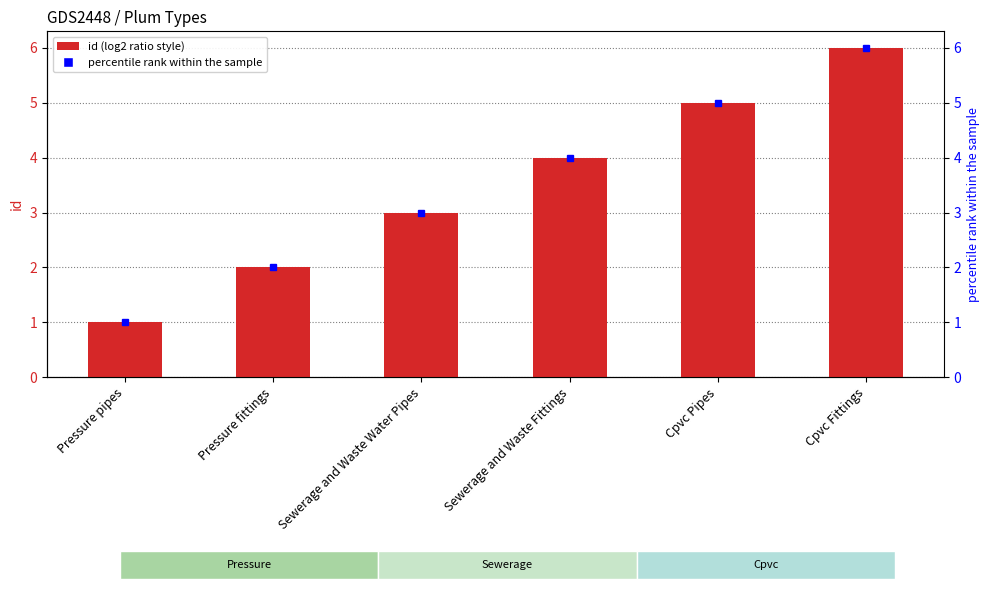

What is the ratio of the value at Pressure fittings to the value at Sewerage and Waste Fittings?

0.5